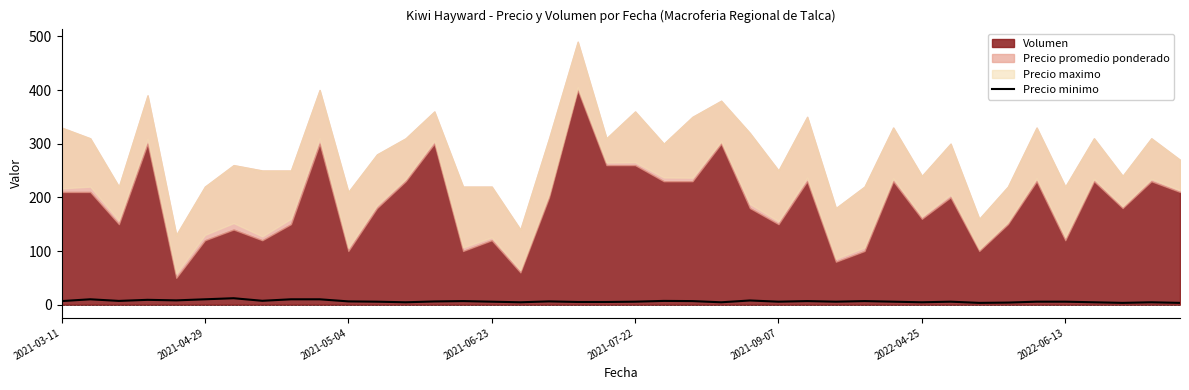

The value at 24 is 14.0. True or false?

False